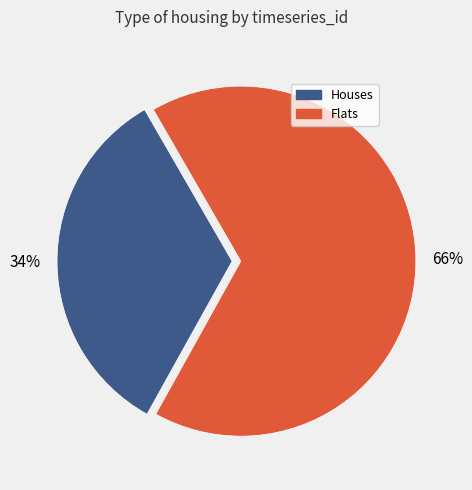

Is there a majority slice in this chart?

Yes